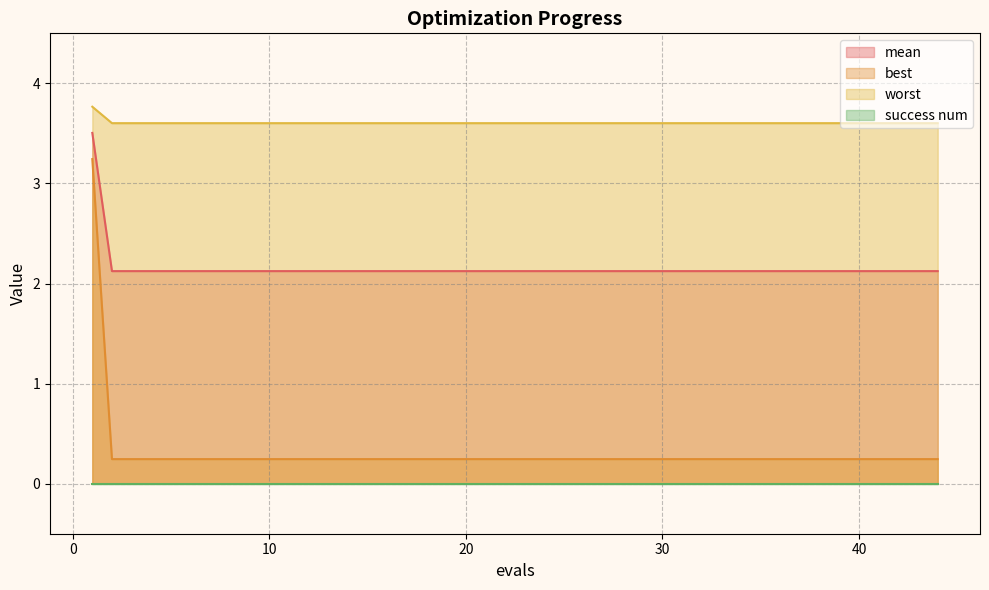

What is the maximum value for worst?

3.8